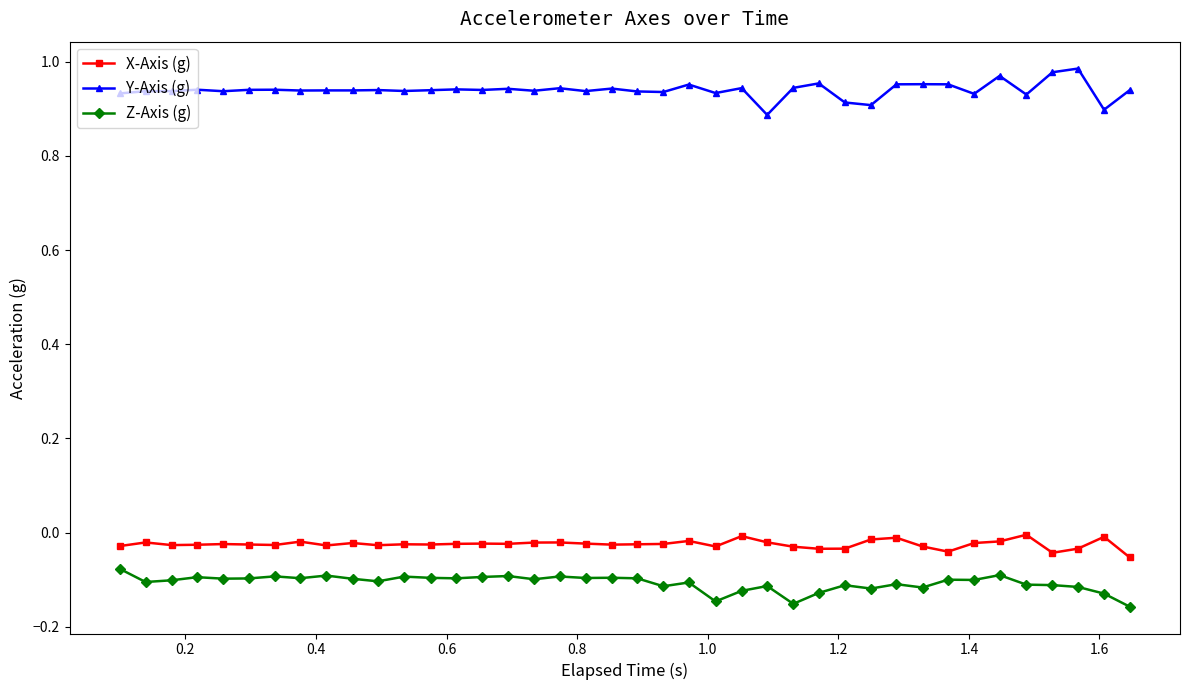

What is the difference between the second highest and second lowest values in the Y-Axis (g) series?

0.1